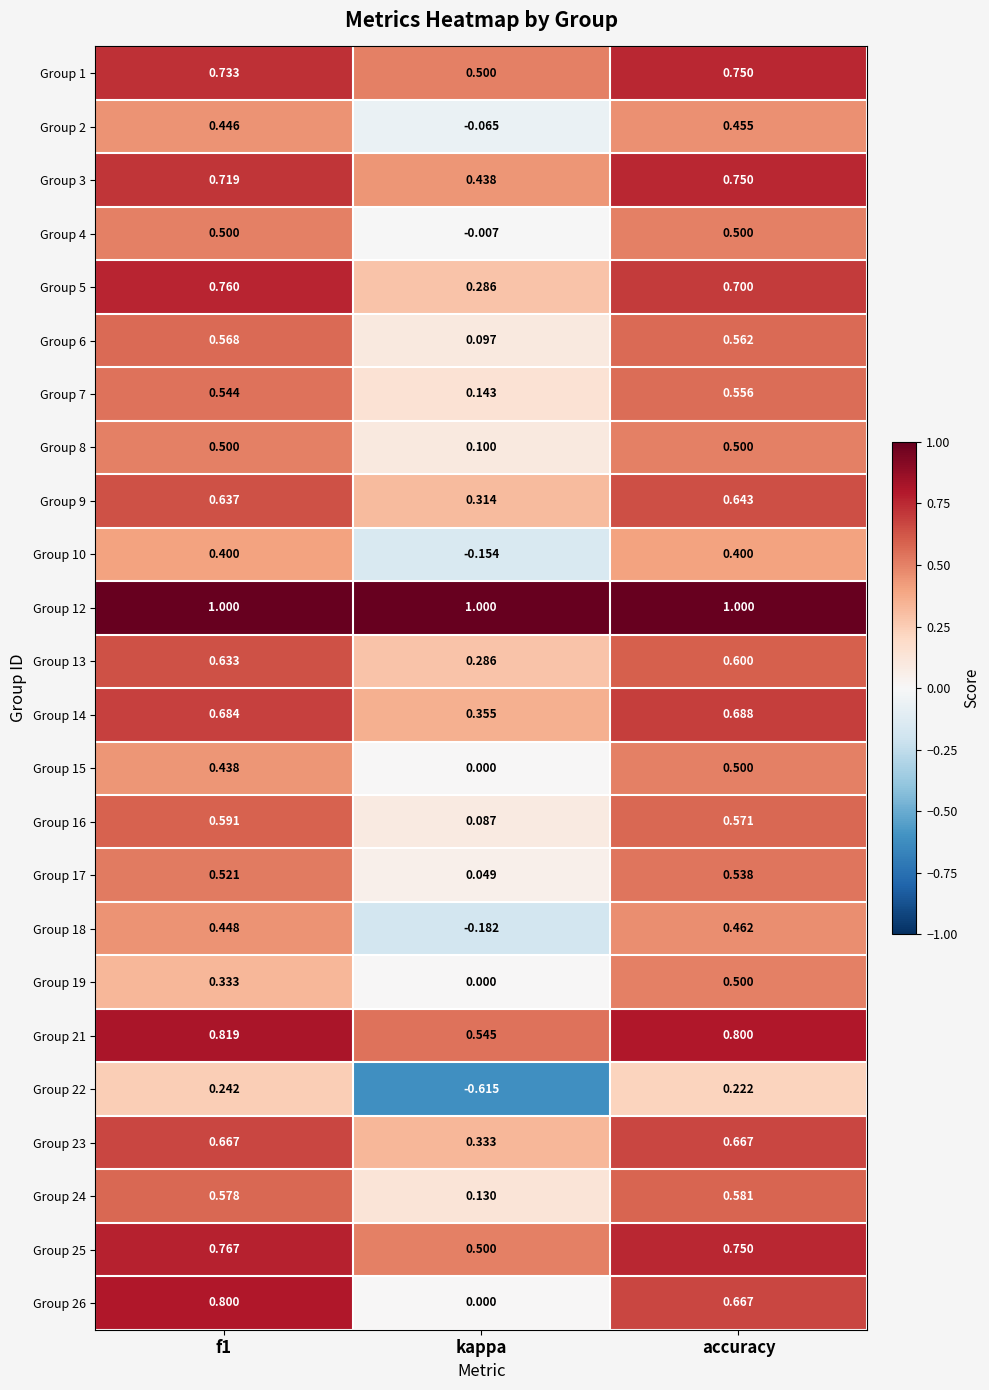

At which category does the chart reach its minimum across all series?

kappa